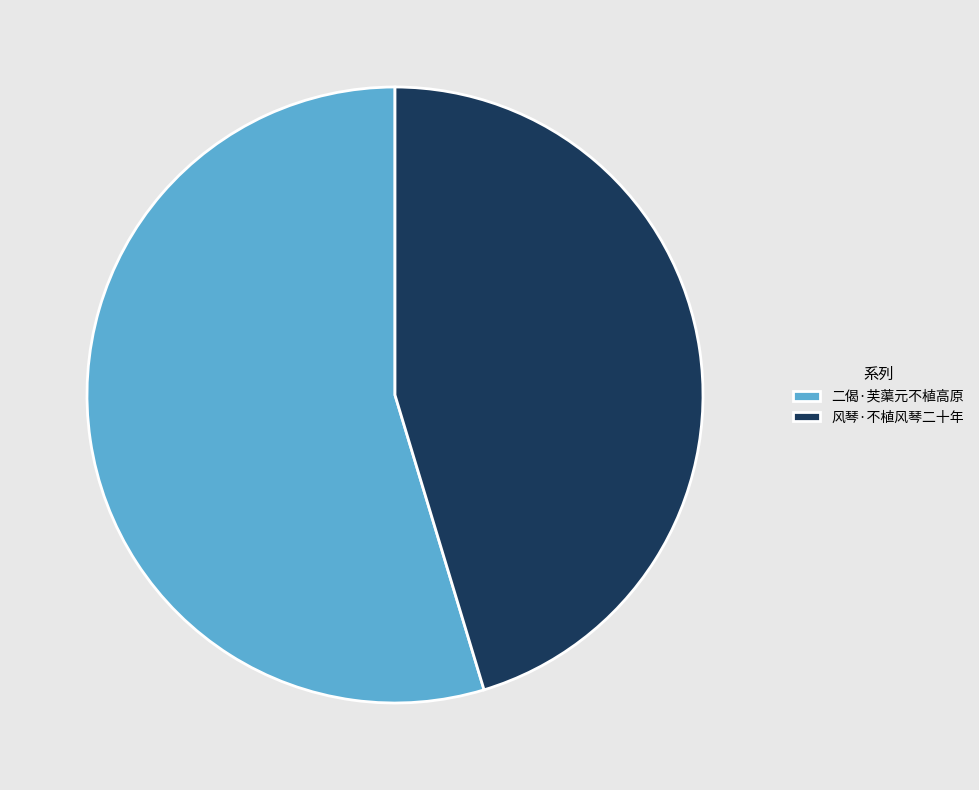

What is the largest slice in the pie chart?

二偈·芙蕖元不植高原